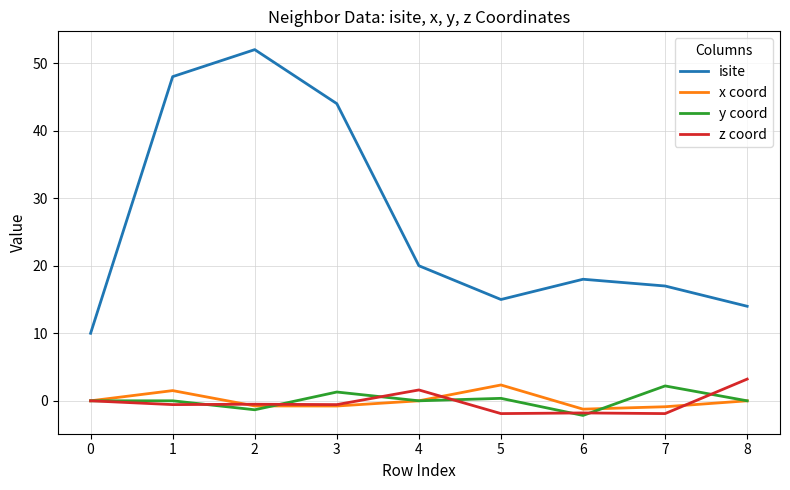

The value of isite at 6 is 18.0. True or false?

True